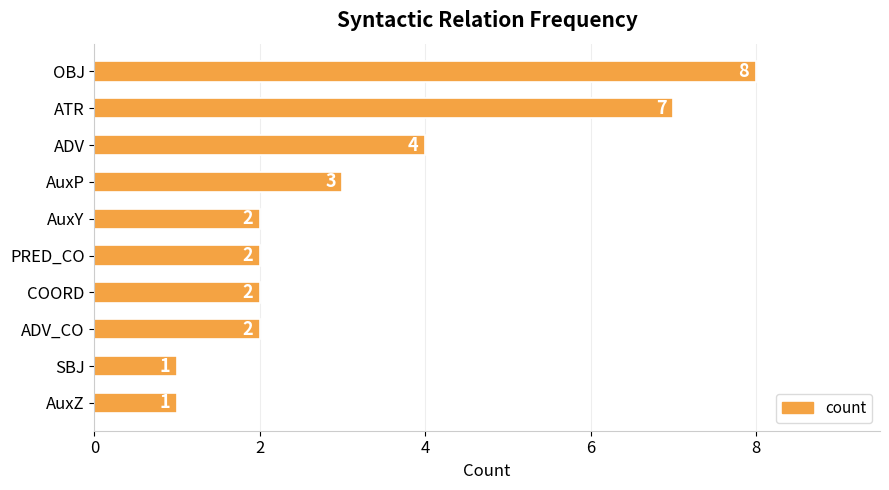

What is the value of the 10th bar from the top?

1